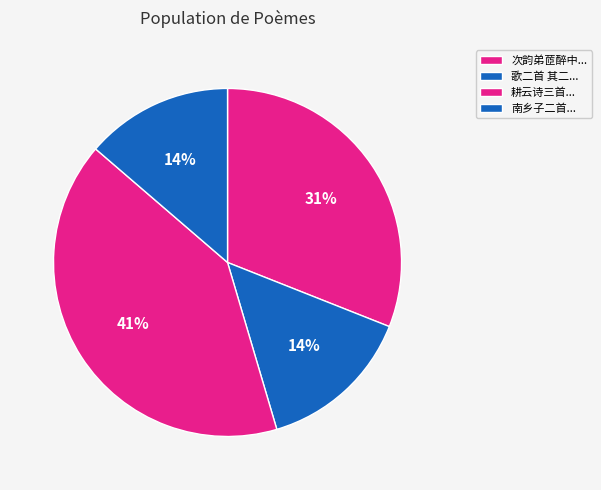

Rank the categories by value from lowest to highest.

南乡子二首 其二 为青云谱八大山人纪念馆作, 歌二首 其二 为修成作, 次韵弟茝醉中示弟观二首 其二 为弟茝道, 耕云诗三首 其二 为堵无傲作